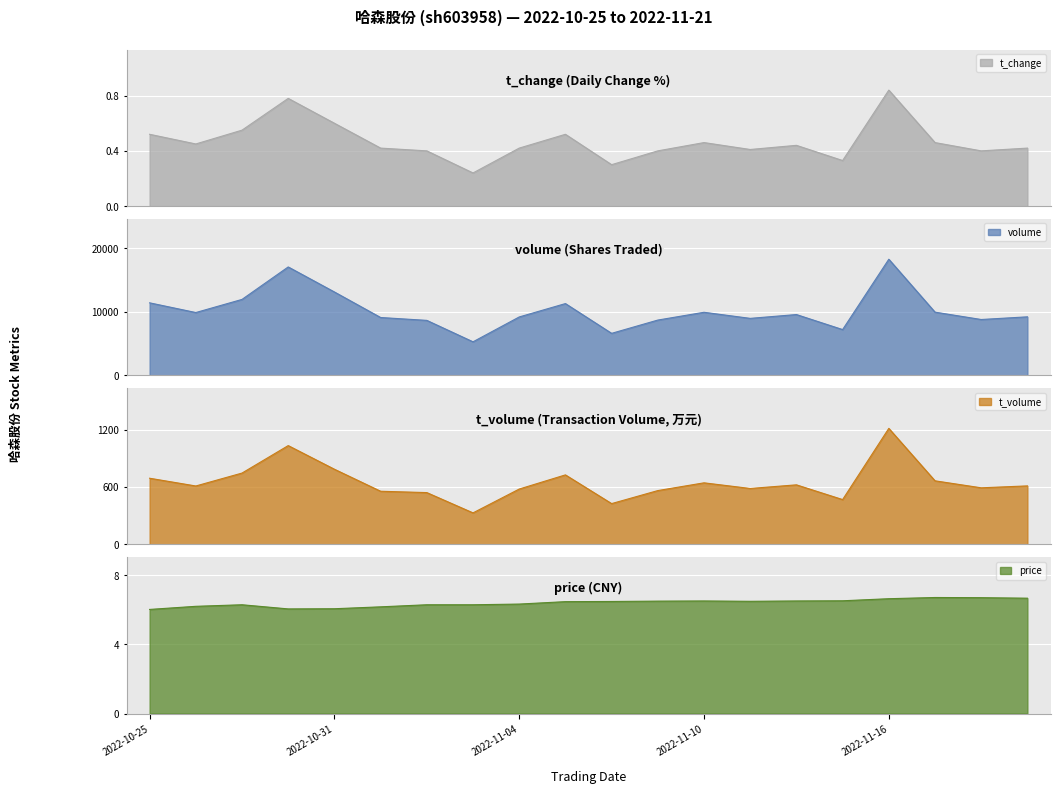

At how many categories does at least one series exceed 5027?

20